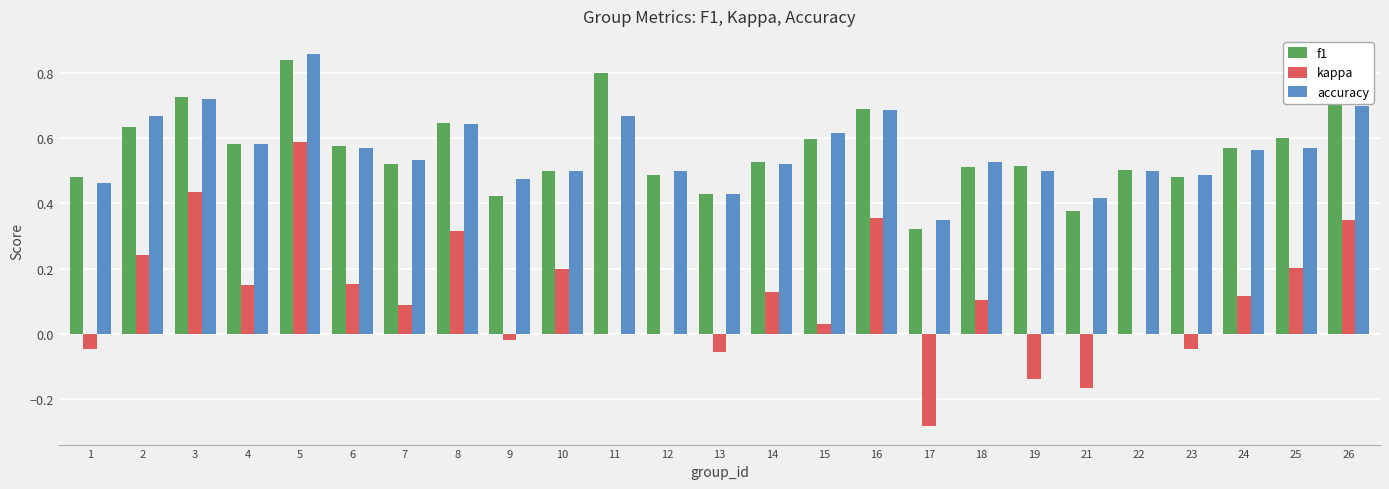

At which label does f1 reach its peak?

5